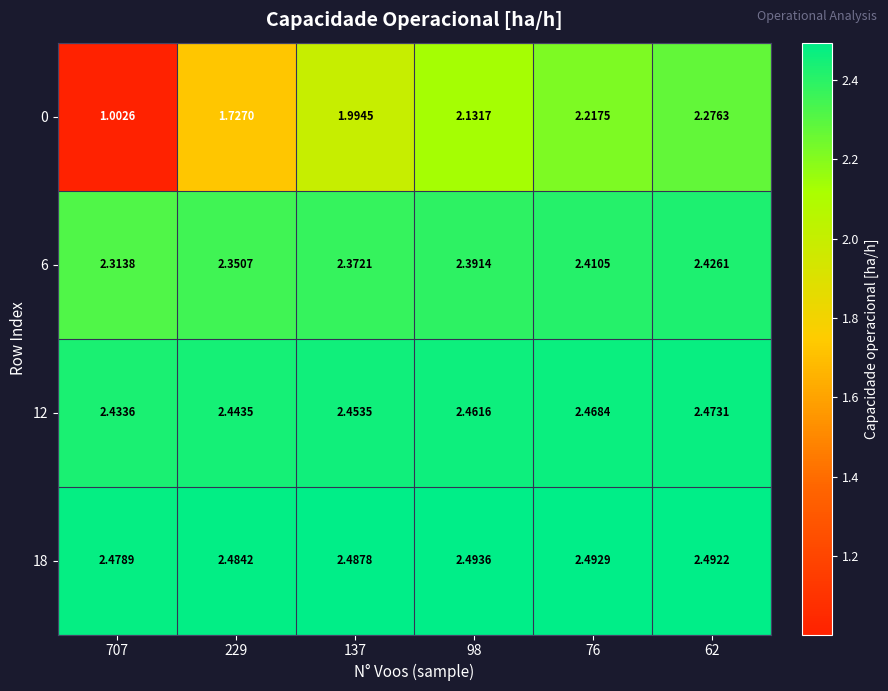

Is the value of 12 at 137 greater than the value of 0 at 137?

Yes